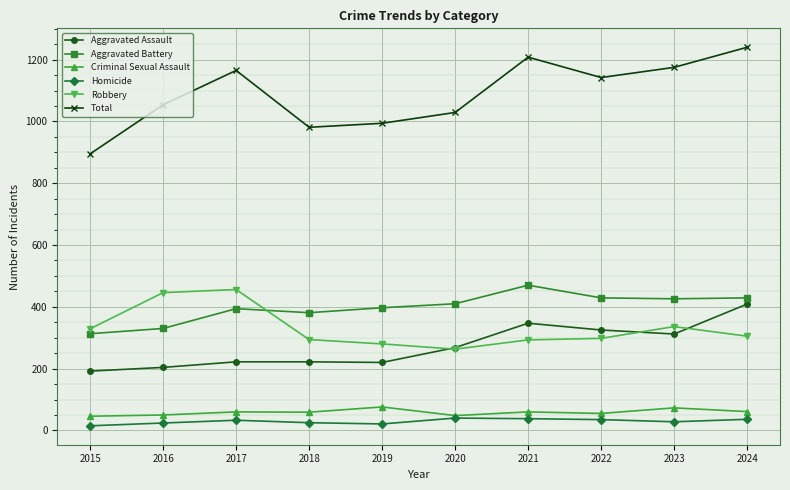

How many lines are shown in the chart?

6